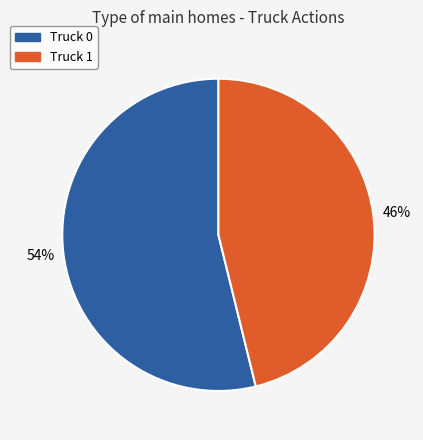

What is the largest slice in the pie chart?

Truck 0